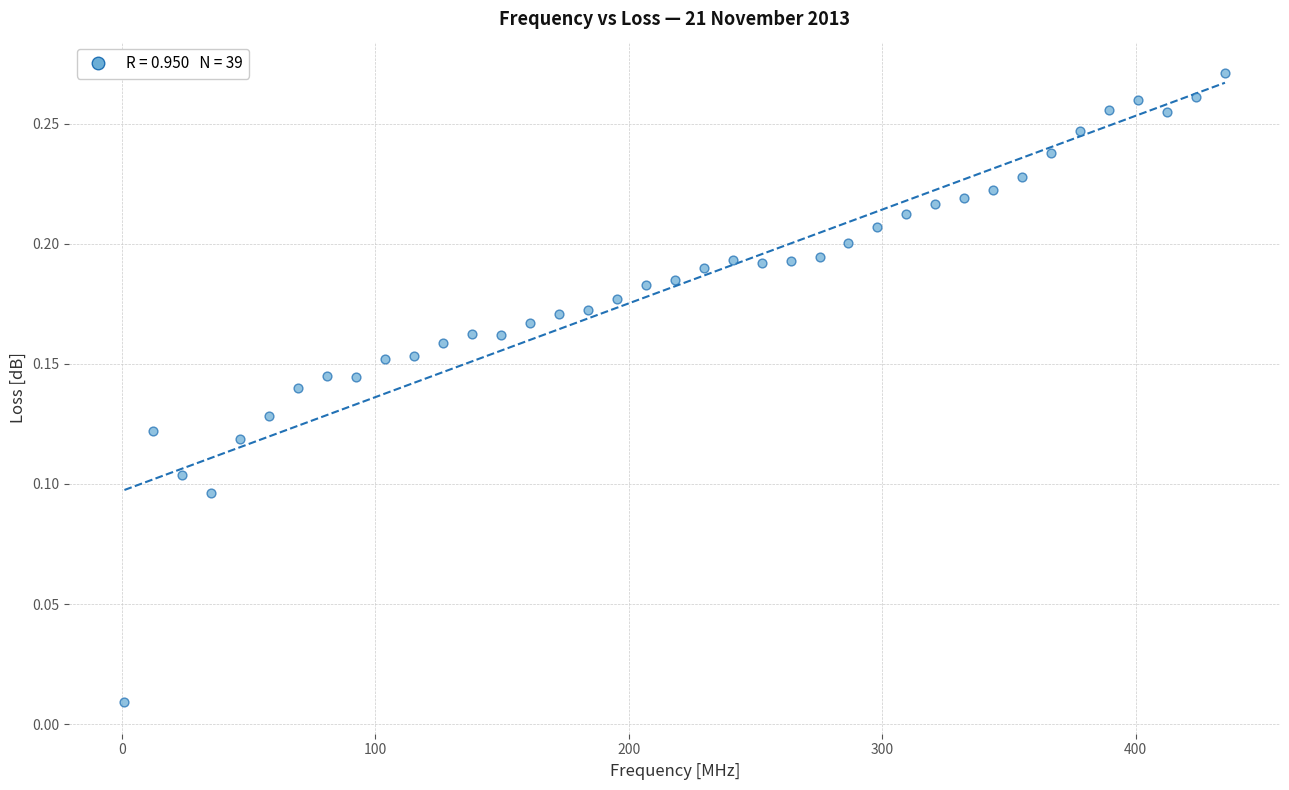

What is the range of X values (max minus min)?

434.2